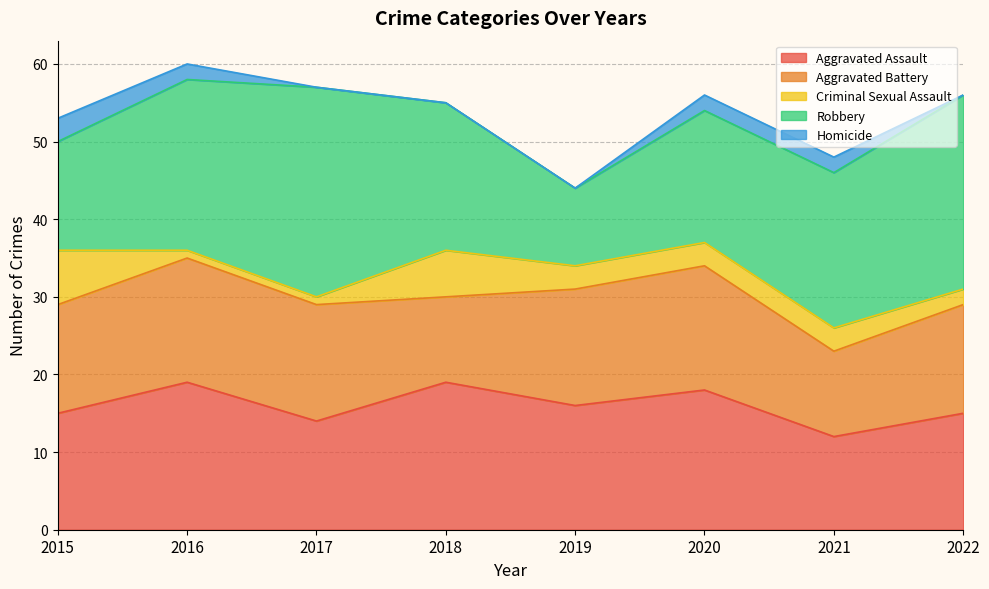

List the labels in order of Aggravated Battery value, smallest first.

2018, 2021, 2015, 2022, 2017, 2019, 2016, 2020